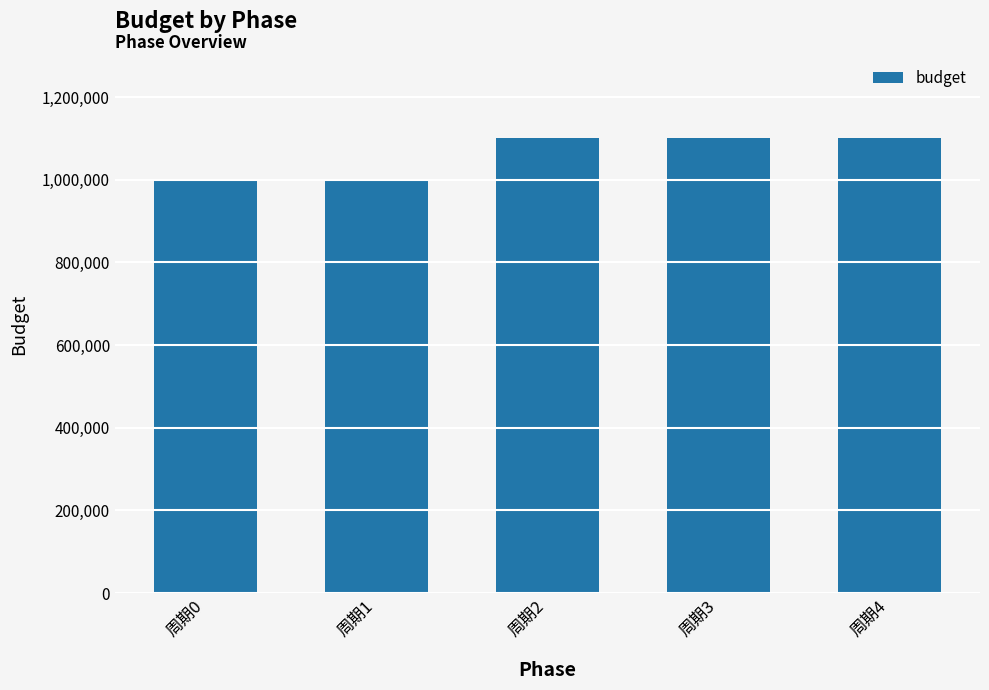

Count the values in the range 1000000 to 1100000.

5